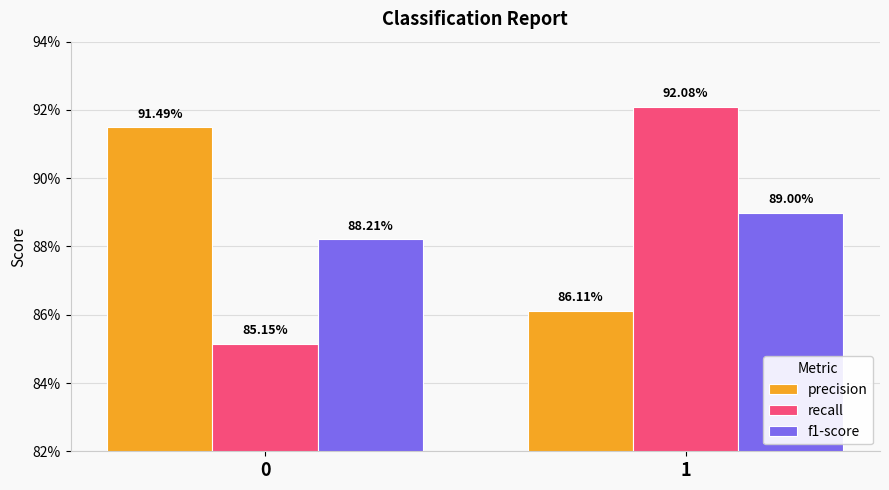

Does the chart contain stacked bars?

No